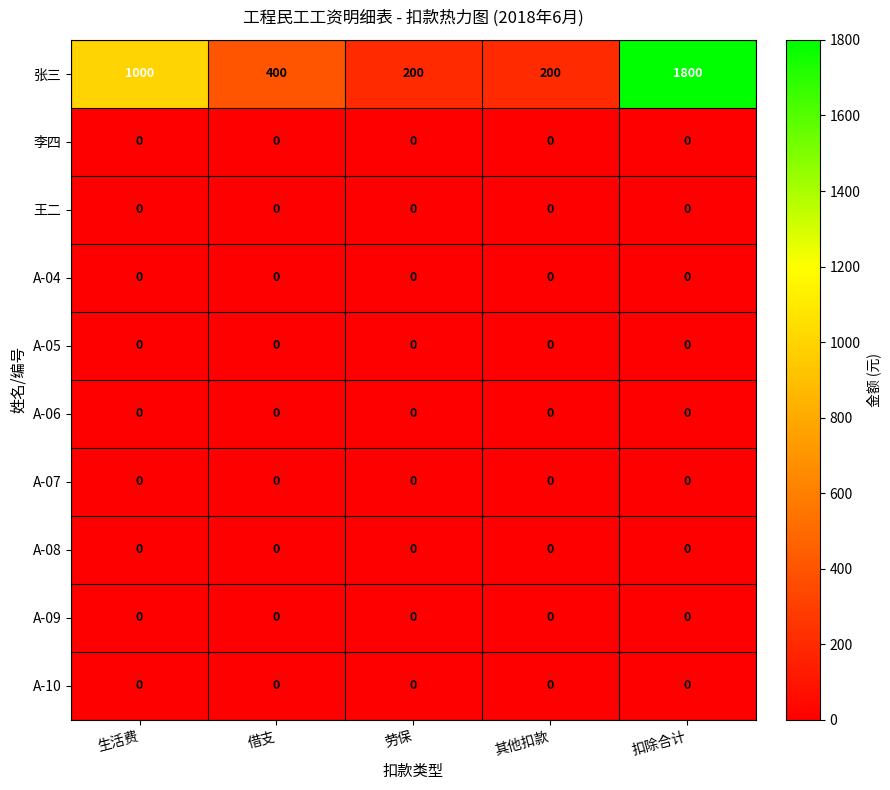

Which series has the largest range (max minus min)?

张三